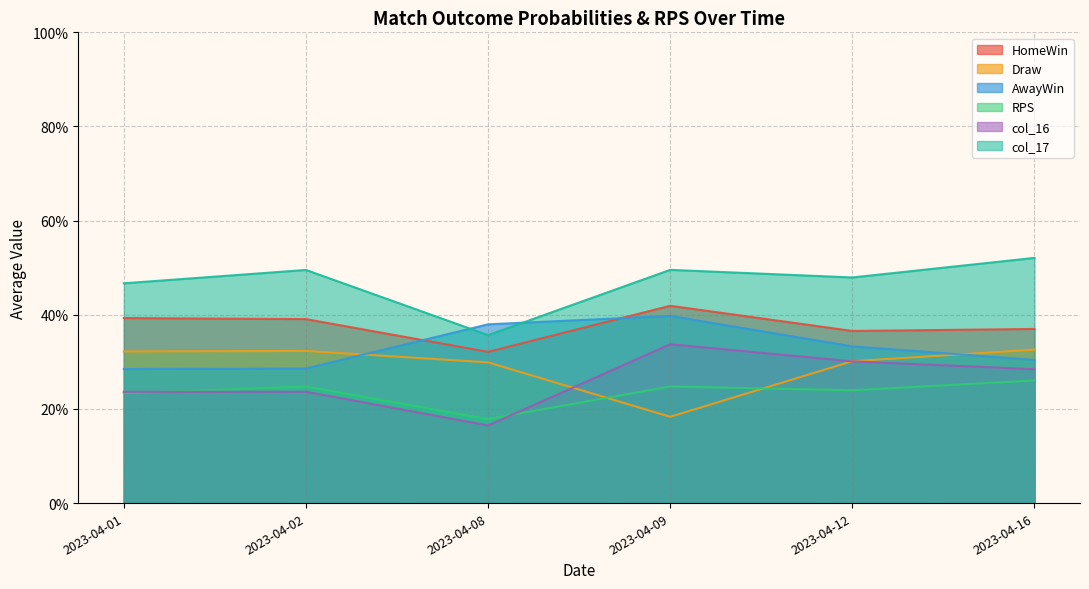

How many lines are shown in the chart?

6